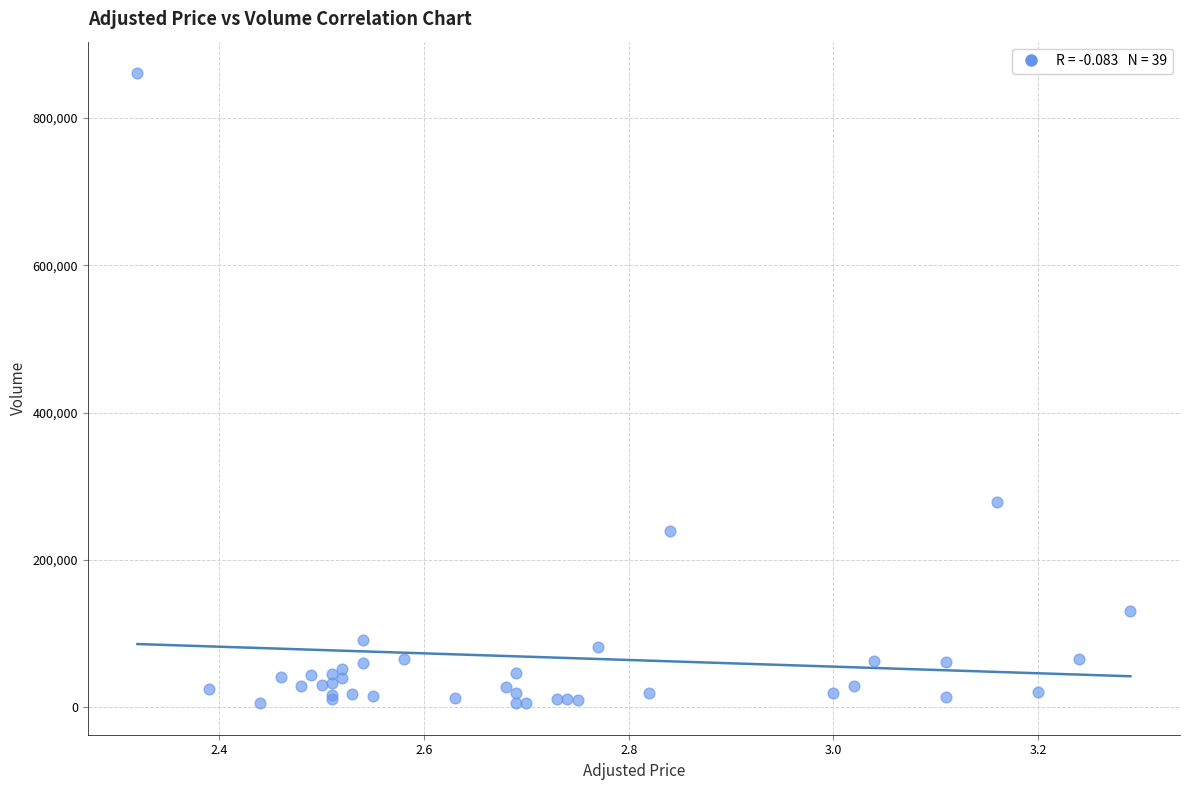

What Y value in the scatter plot is closest to 433100?

278500